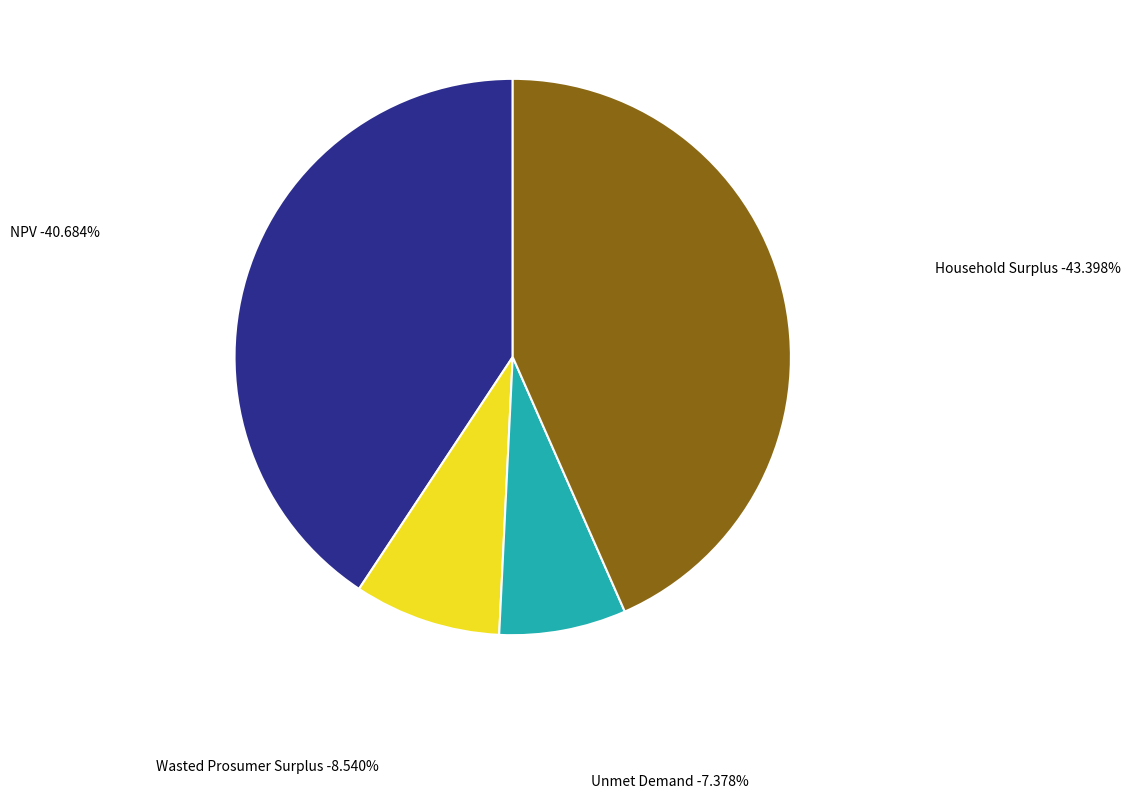

What is the smallest slice in the pie chart?

Unmet Demand